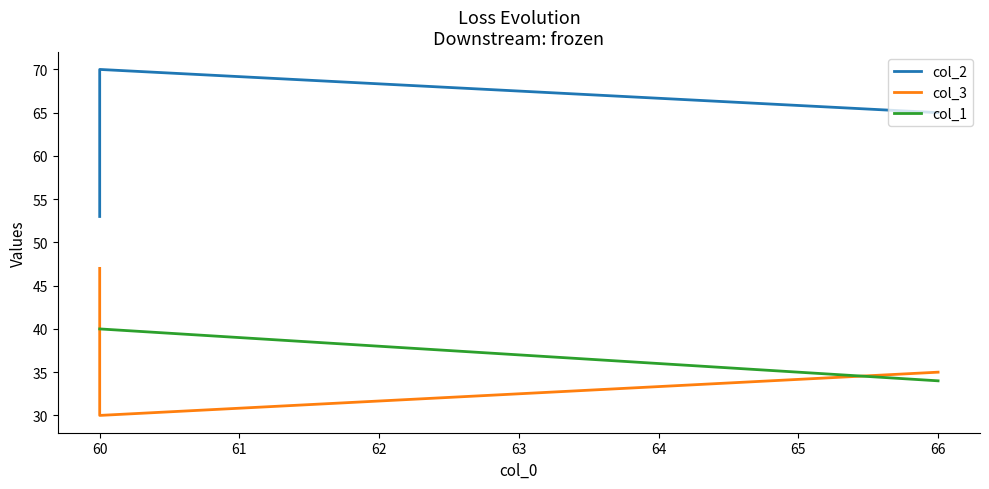

How many data points in col_2 are less than 65?

1